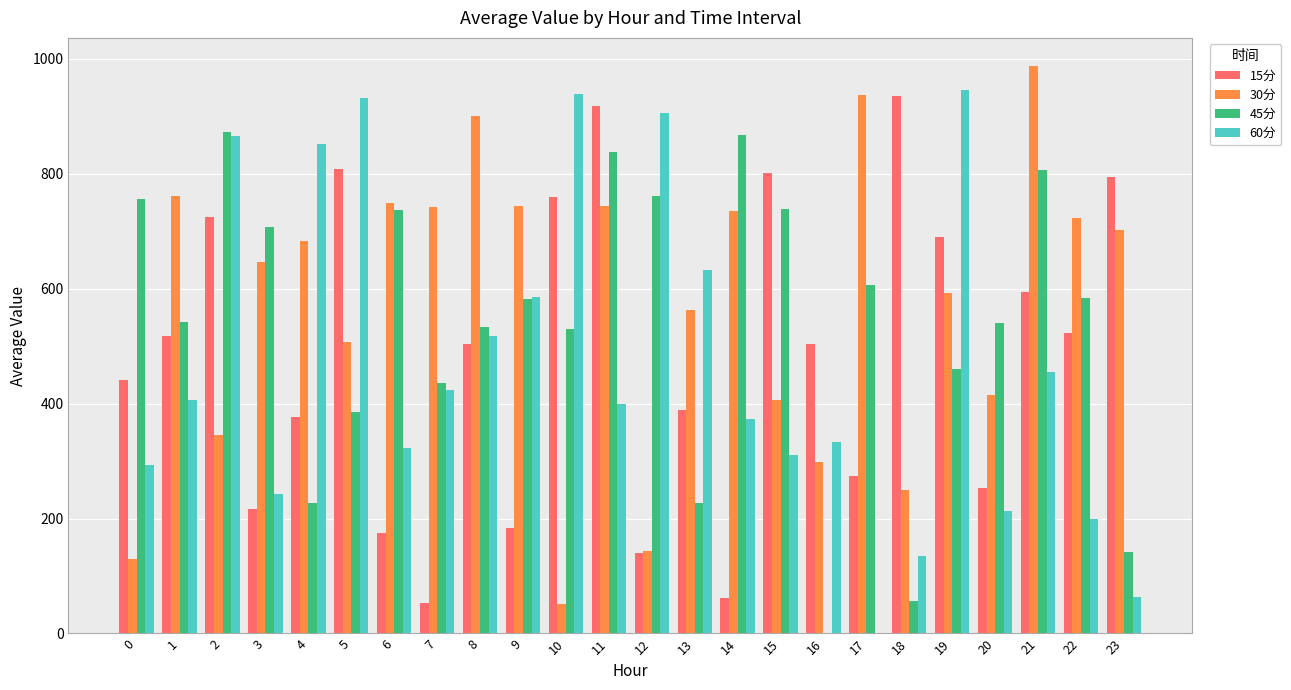

How many groups of bars are there?

24